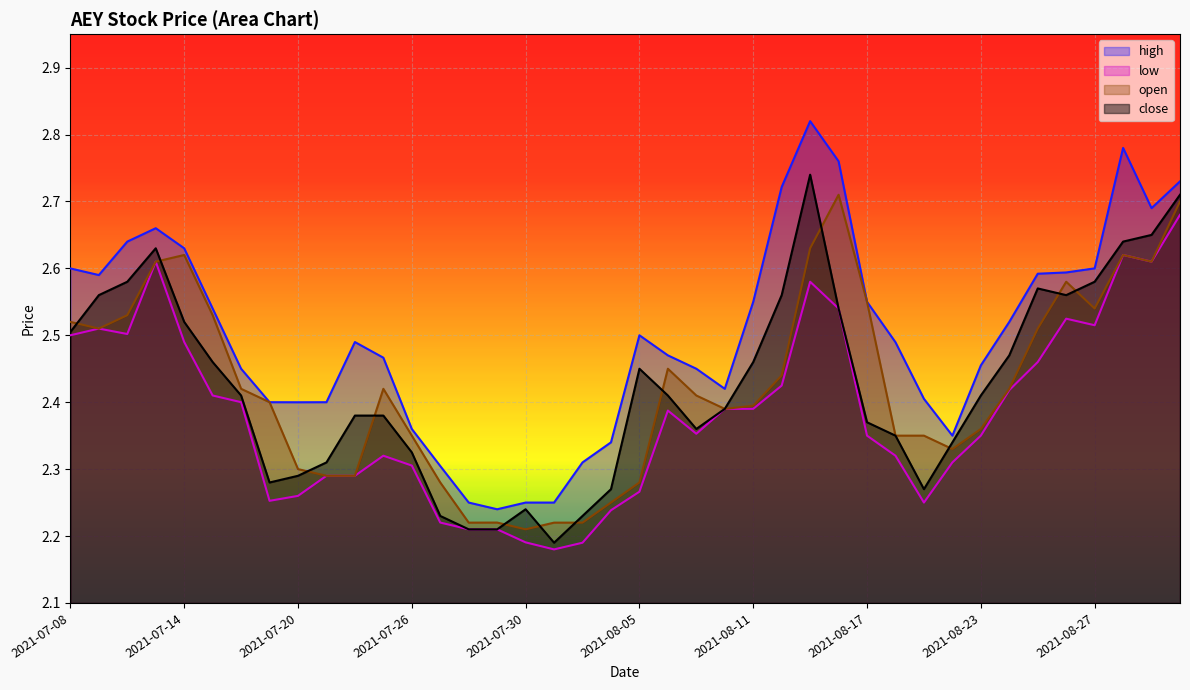

What is the label of the 14th point from the left?

2021-07-27